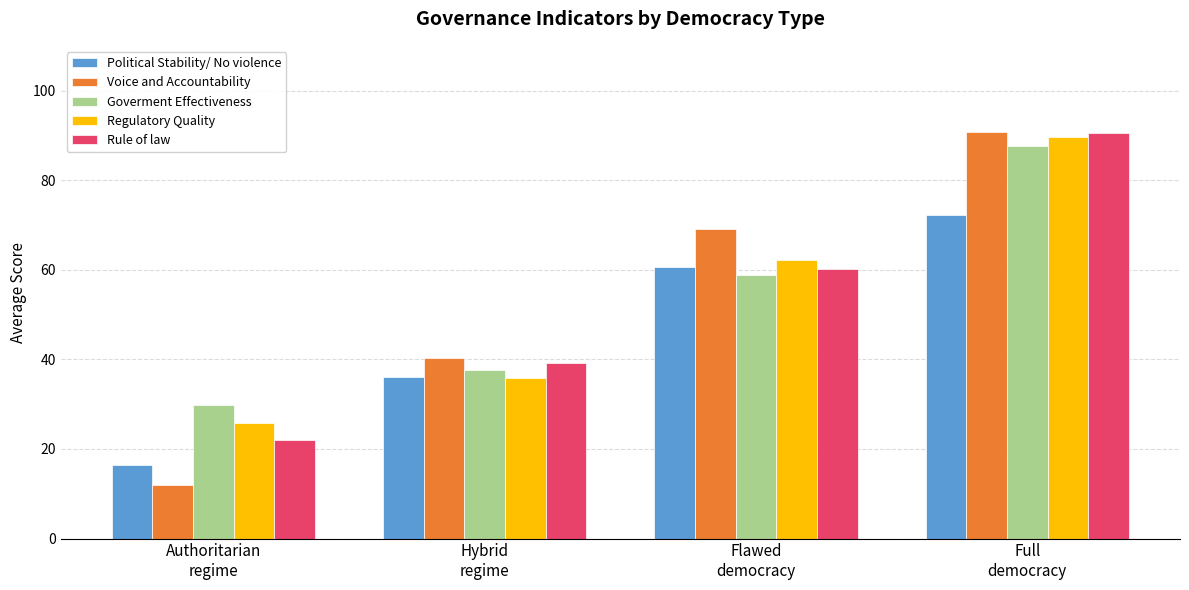

What is the sum of the Rule of law values at Flawed
democracy and Authoritarian
regime?

82.1